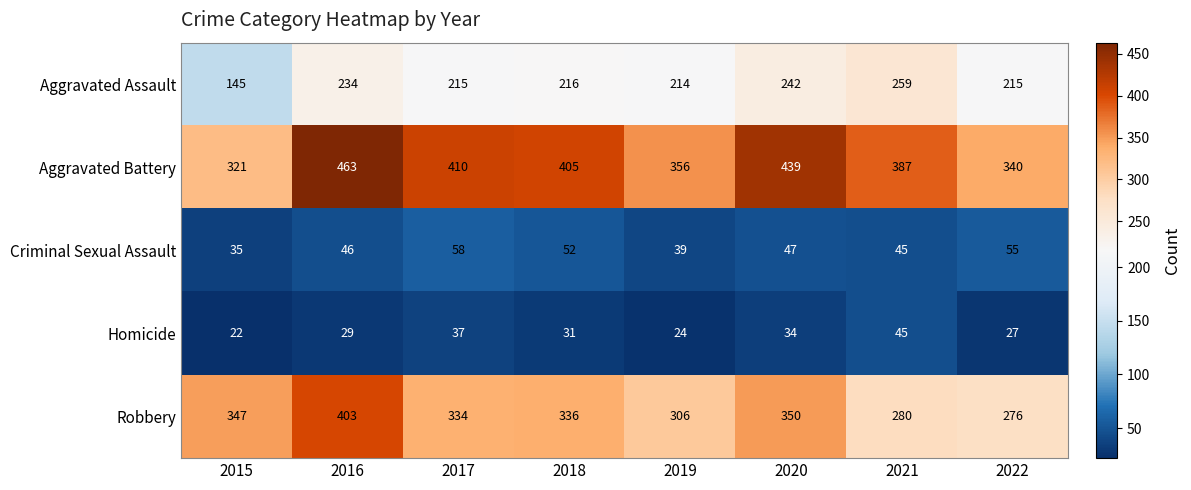

Rank the series by their maximum value, from highest to lowest.

Aggravated Battery, Robbery, Aggravated Assault, Criminal Sexual Assault, Homicide